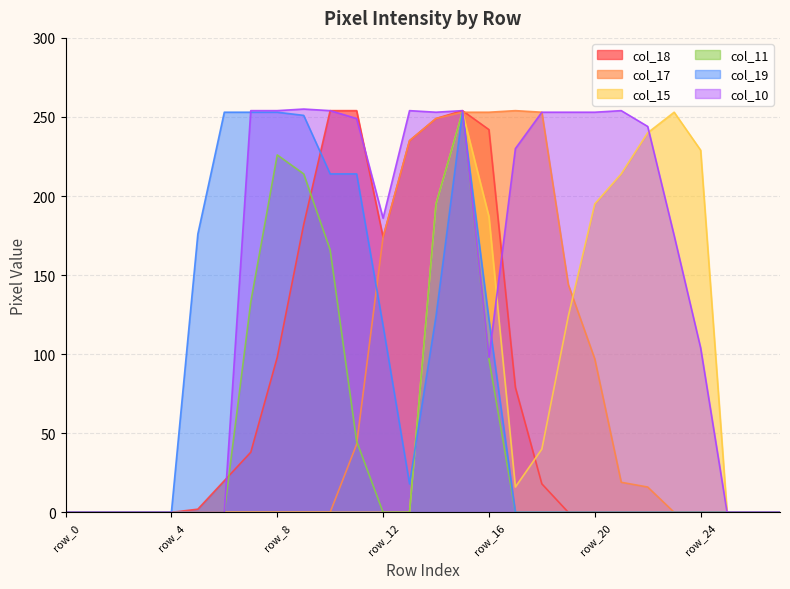

The value of col_15 at row_12 is -133. True or false?

False